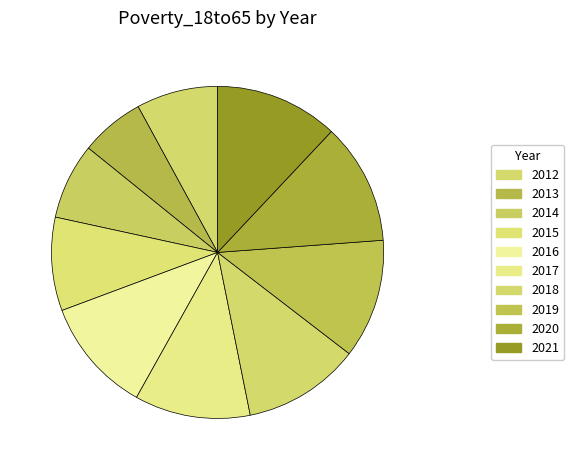

How many slices are in this pie chart?

10